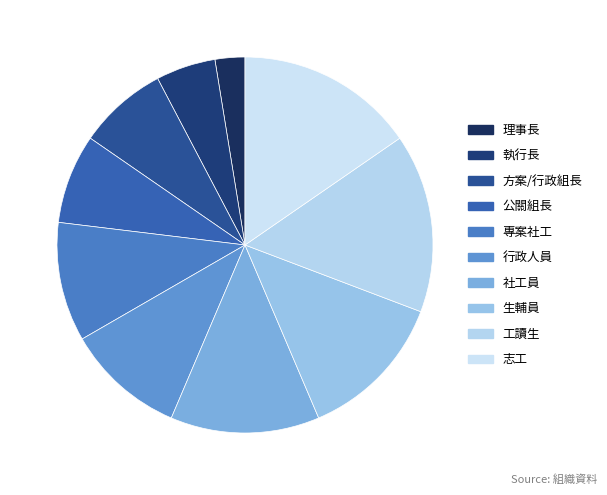

Count the number of slices in the pie.

10